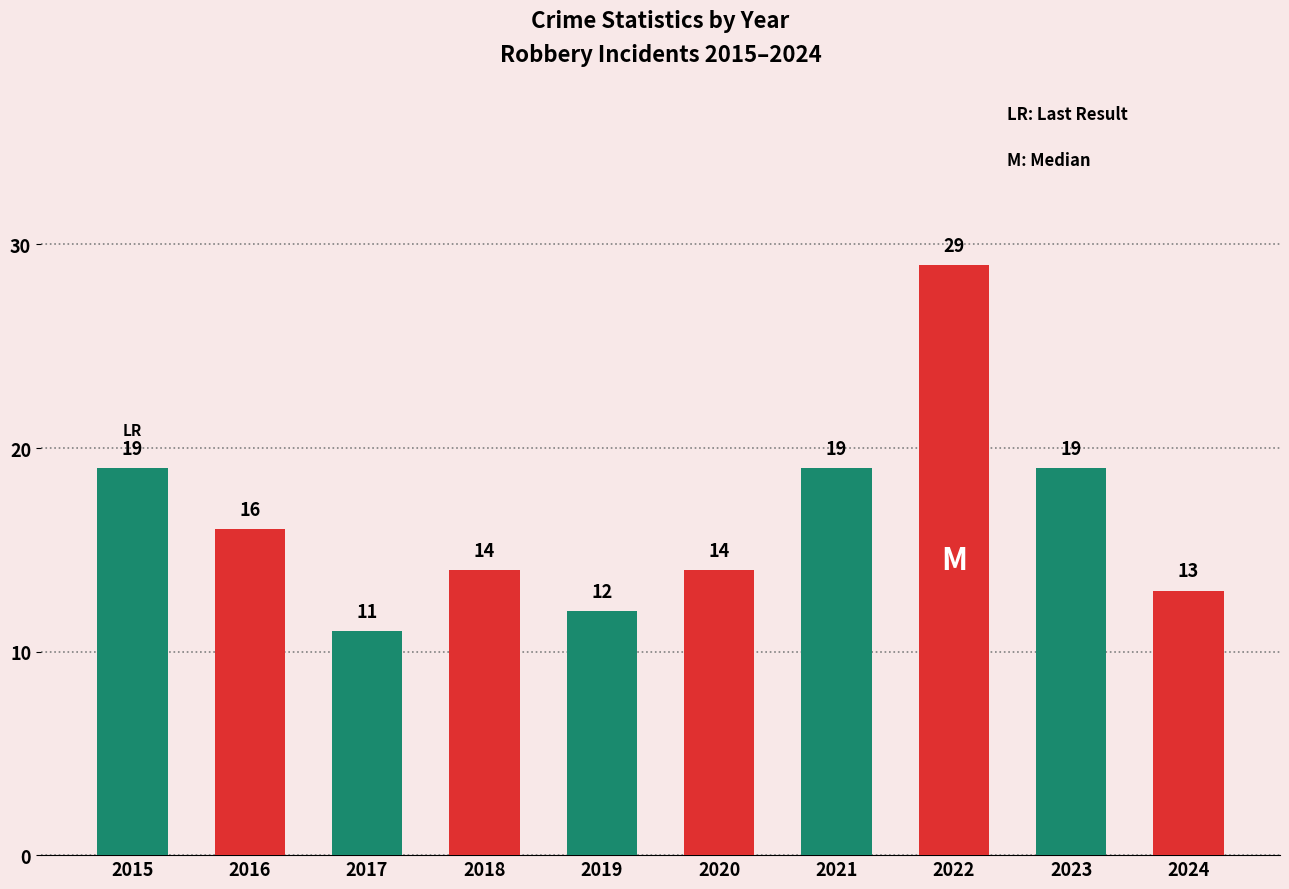

The chart shows a value of 23 at 2020. True or false?

False